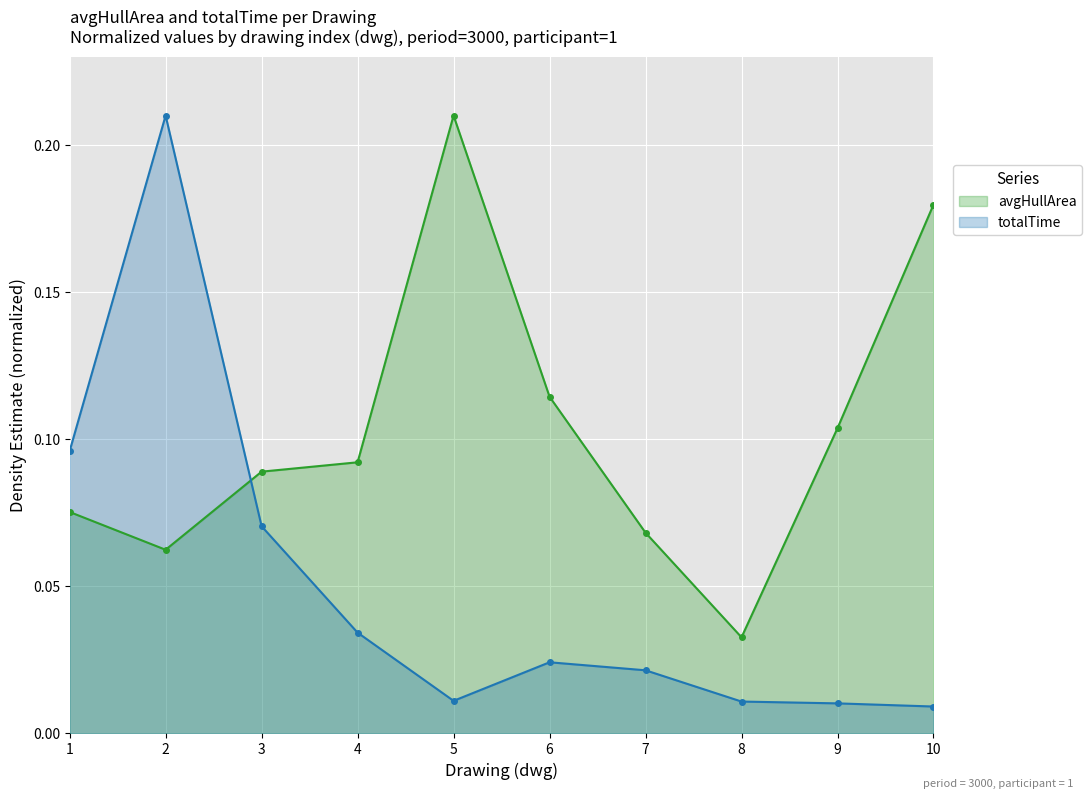

How many avgHullArea values are between 0 and 1?

10